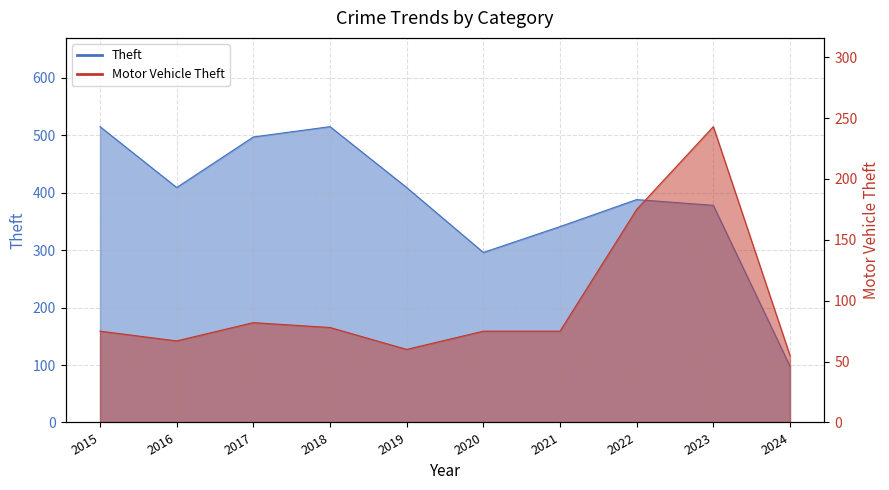

What is the value of the Motor Vehicle Theft point at the 2nd from the left?

67